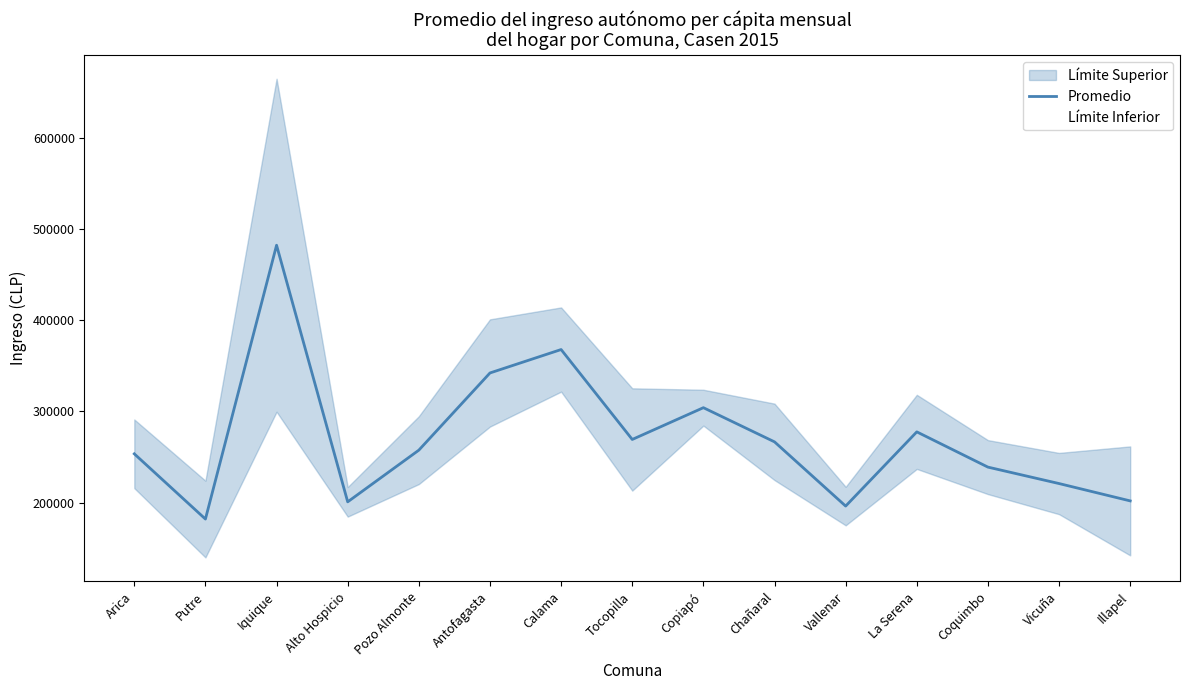

What is the sum of all values?

4062858.5